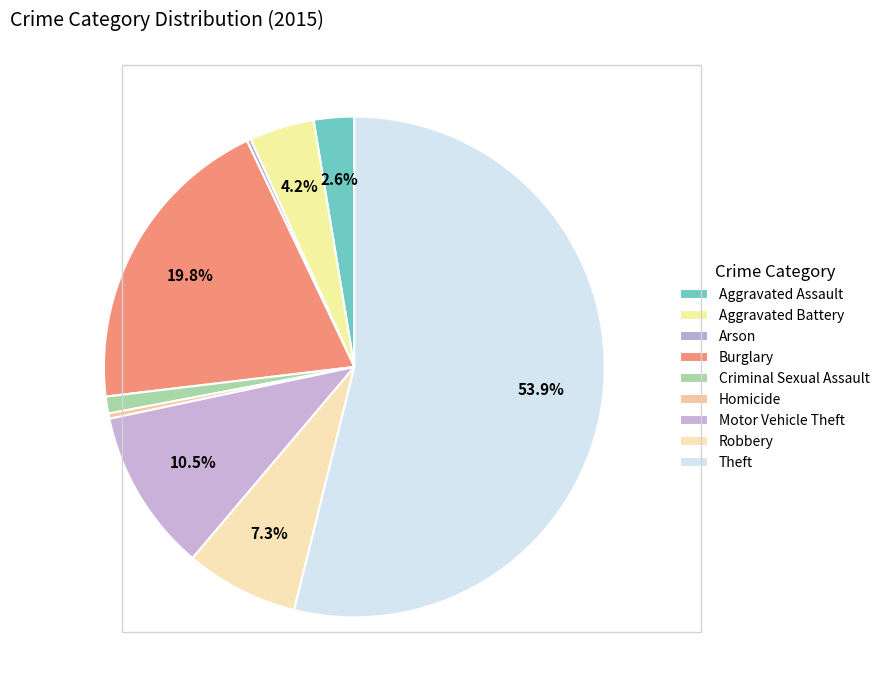

To the nearest percent, what is the difference between the largest and smallest slice percentages?

54%